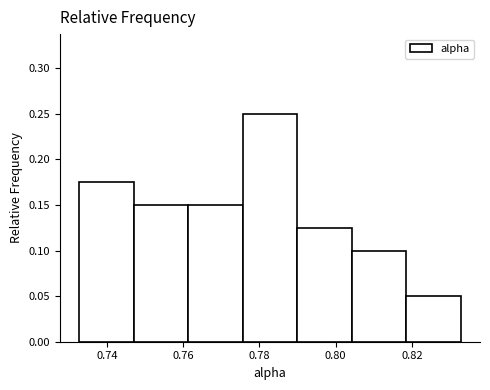

What is the height of the bar covering 0.790 to 0.804 on the x-axis? Neither the bar edges nor the heights are printed on the chart, so give them approximately, as read against the axes.

0.125